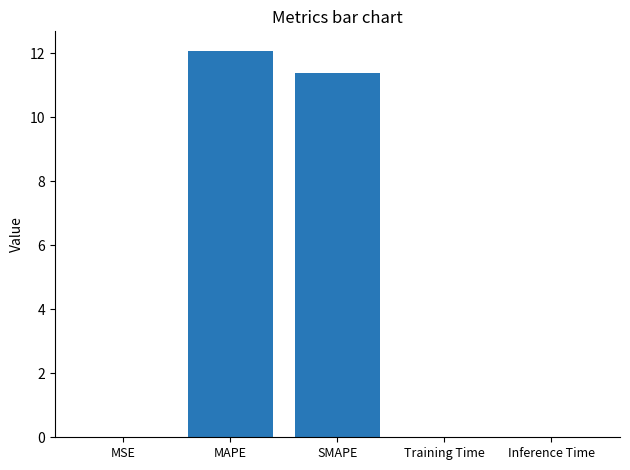

What is the sum of all values?

23.5